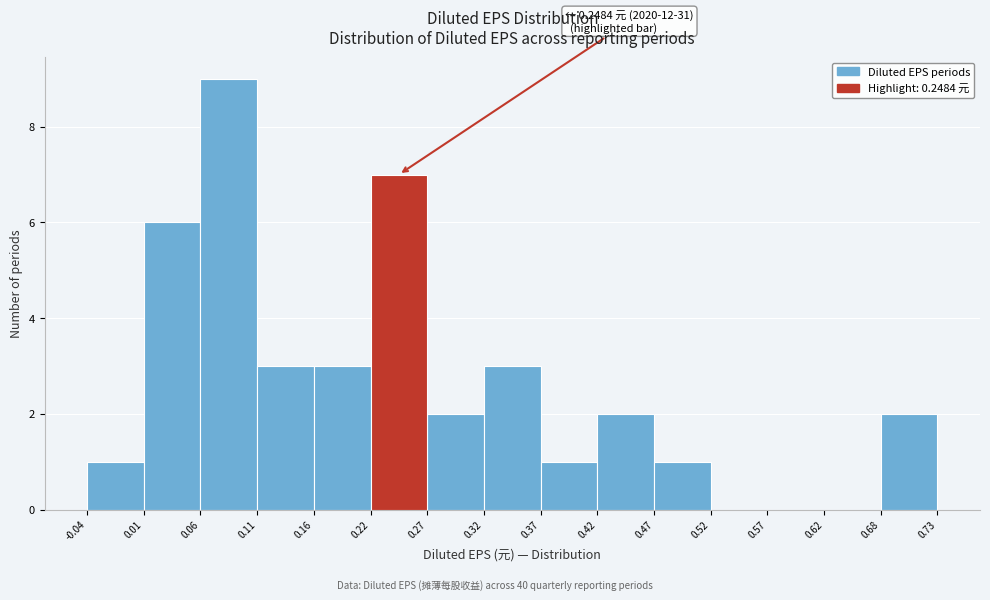

Which range on the x-axis has the tallest bar?

0.06 to 0.11